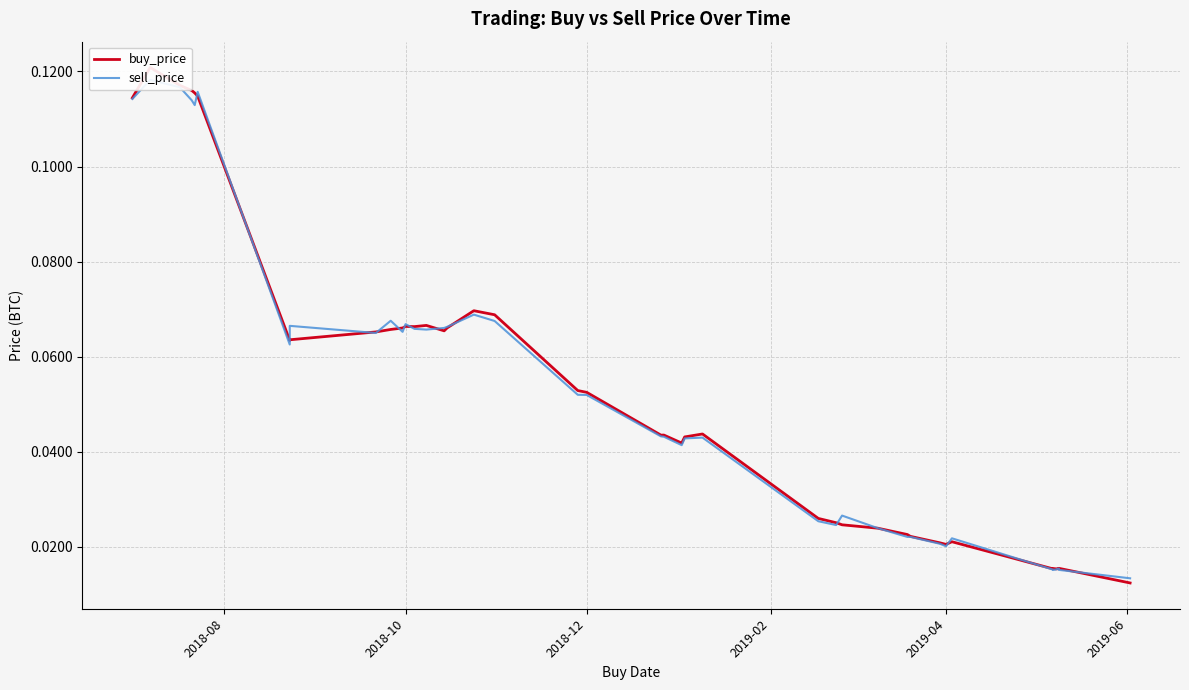

Is this an area chart (filled region under the line)?

No